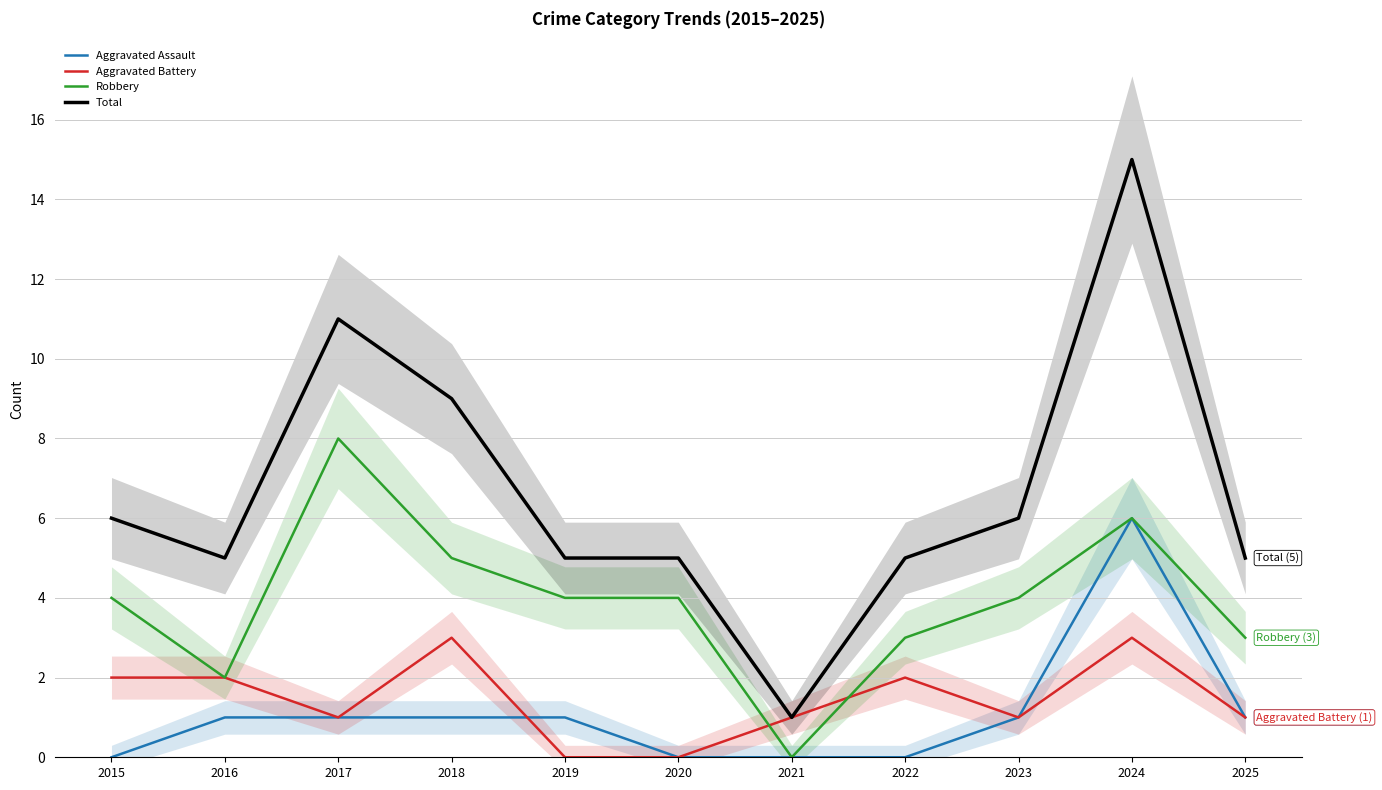

Reading right to left, extract all data points from this chart.

Aggravated Assault: 2025=1	2024=6	2023=1	2022=0	2021=0	2020=0	2019=1	2018=1	2017=1	2016=1	2015=0
Aggravated Battery: 2025=1	2024=3	2023=1	2022=2	2021=1	2020=0	2019=0	2018=3	2017=1	2016=2	2015=2
Robbery: 2025=3	2024=6	2023=4	2022=3	2021=0	2020=4	2019=4	2018=5	2017=8	2016=2	2015=4
Total: 2025=5	2024=15	2023=6	2022=5	2021=1	2020=5	2019=5	2018=9	2017=11	2016=5	2015=6